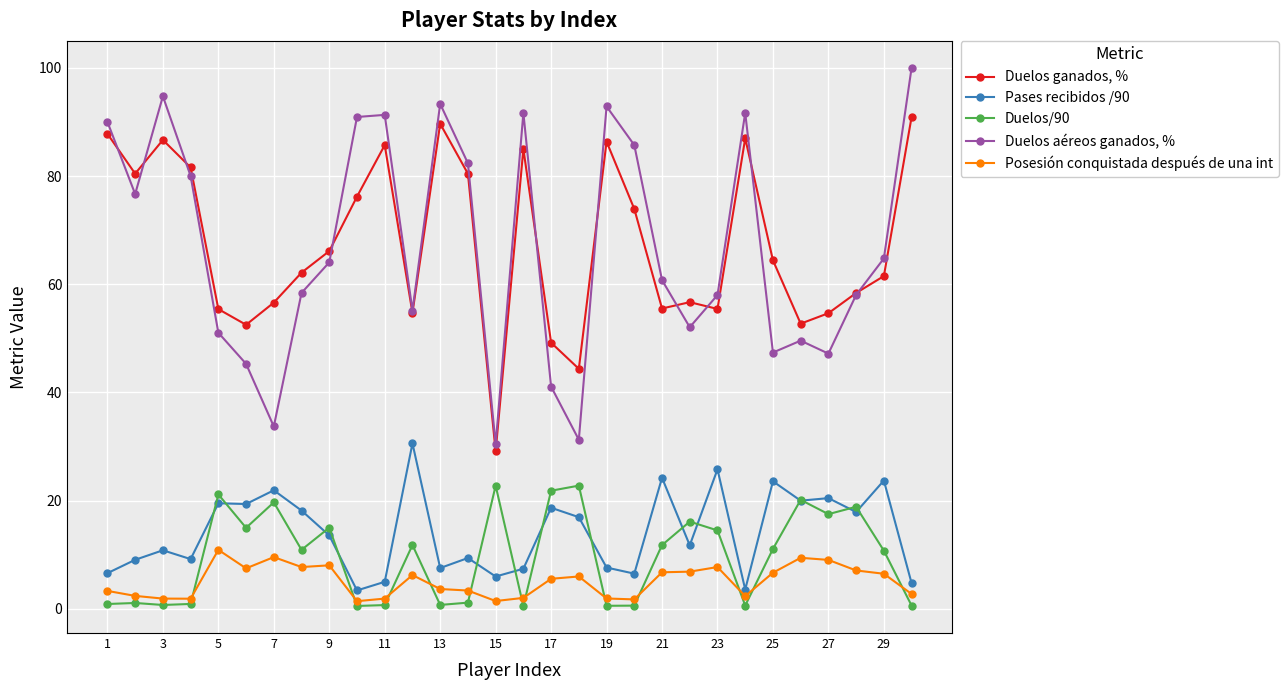

Rank the series by their maximum value, from highest to lowest.

Duelos aéreos ganados, %, Duelos ganados, %, Pases recibidos /90, Duelos/90, Posesión conquistada después de una int